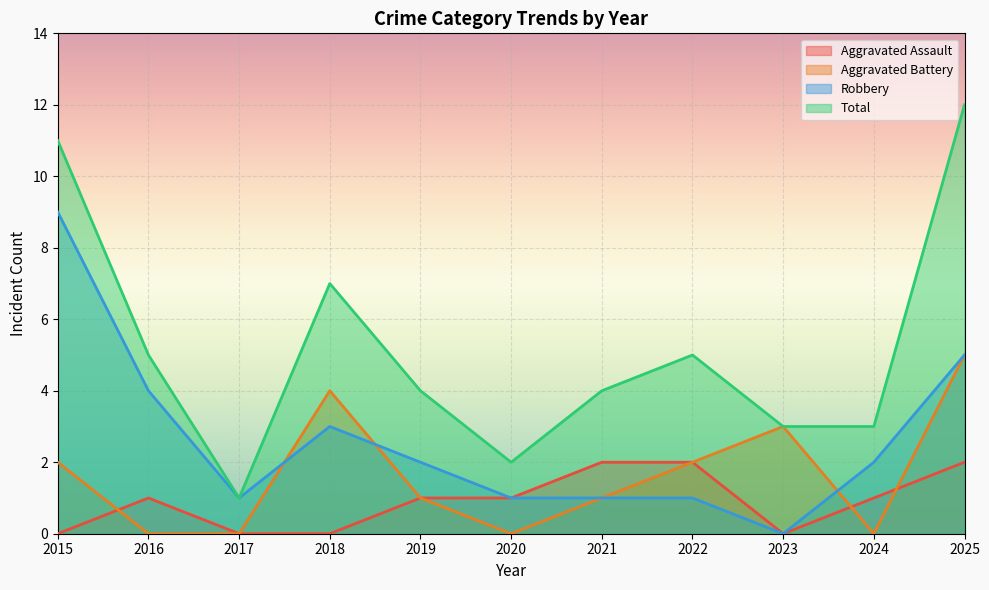

In Robbery, how many points are lower than both neighbors (excluding endpoints)?

2